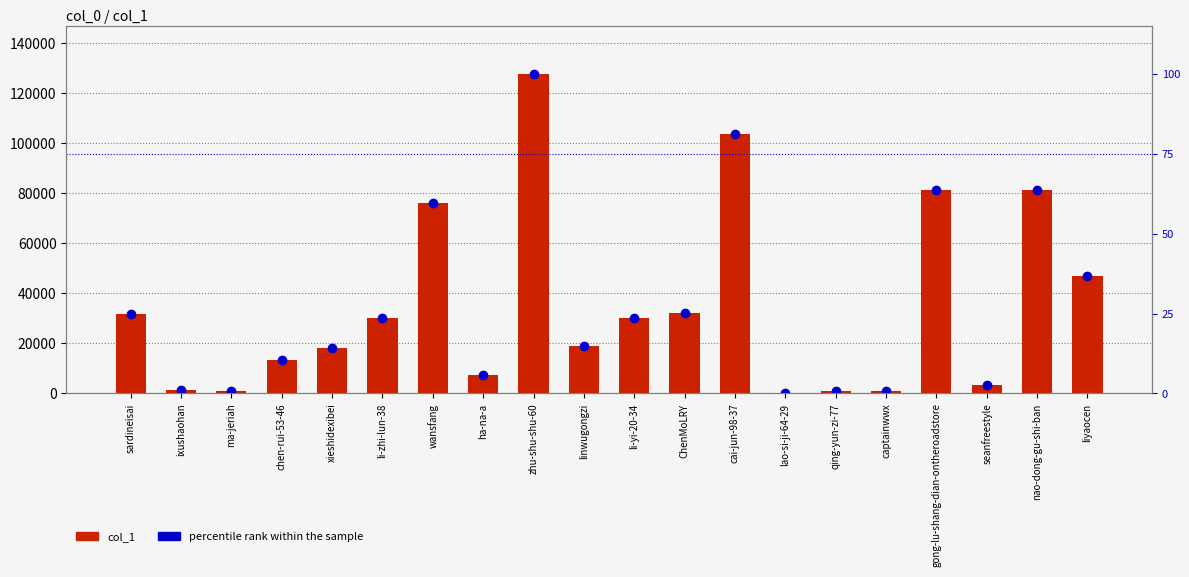

Between ma-jeriah and xieshidexibei, which series saw the biggest shift?

col_1